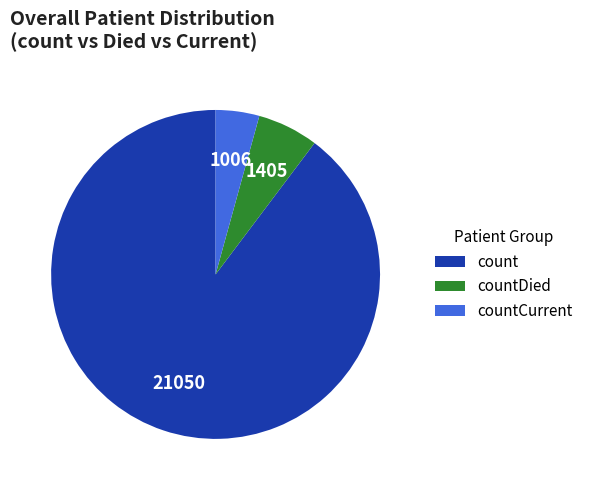

The countCurrent slice represents 4% of the pie. True or false?

True